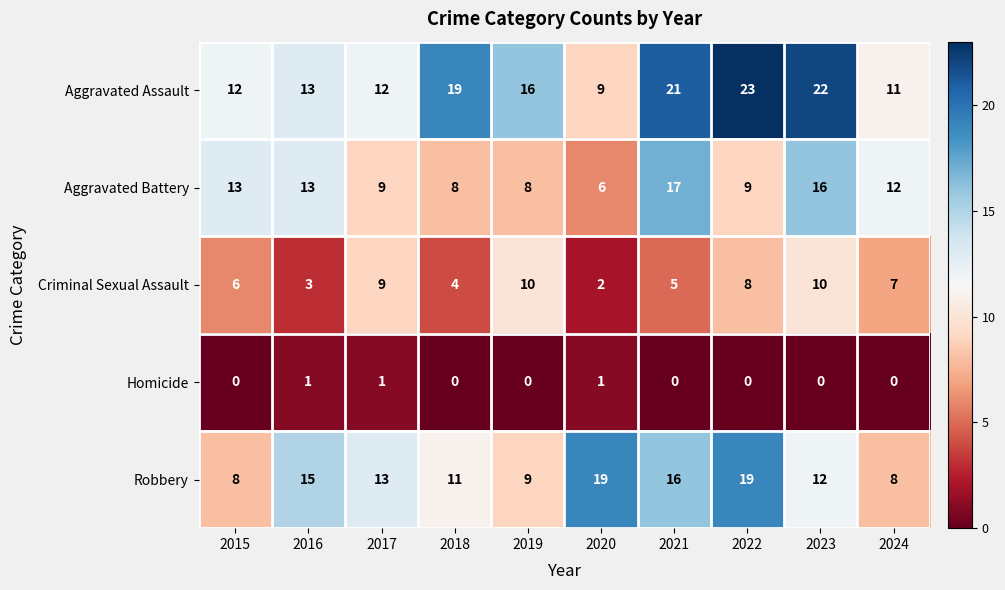

Which series has the largest total across all categories?

Aggravated Assault